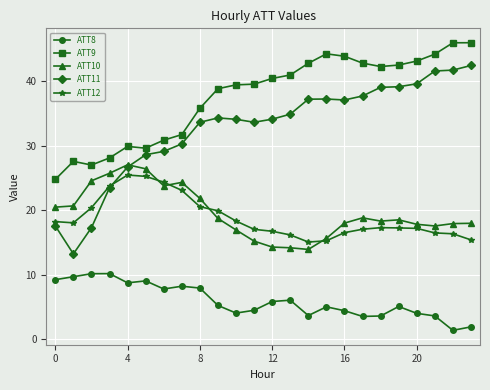

Which series has the widest spread of values?

ATT11